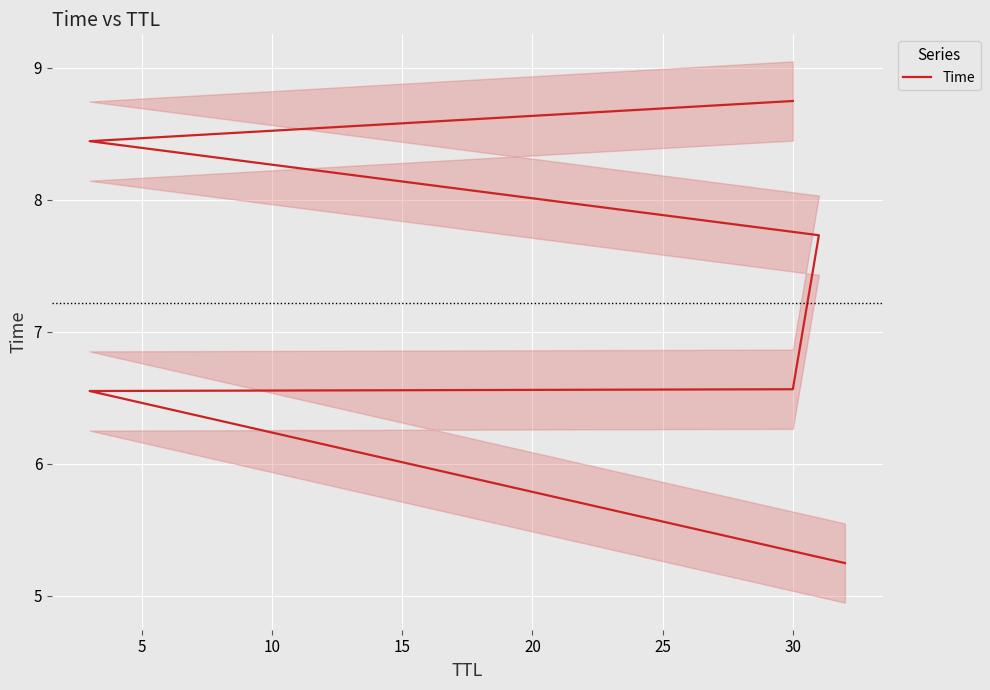

What is the difference between the maximum and minimum values?

3.5